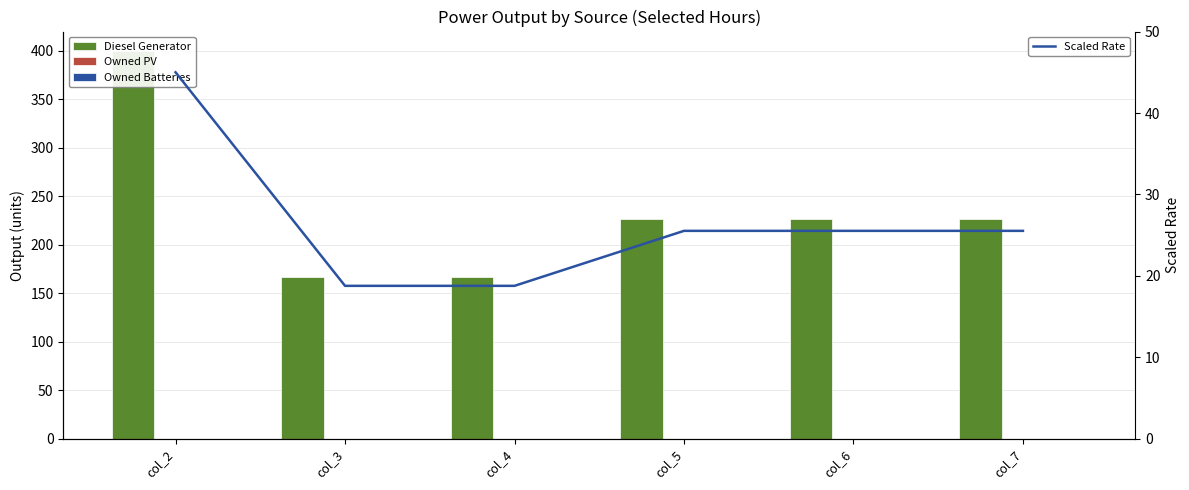

Reading left to right, list all the values displayed in this chart.

Diesel Generator: col_2=400.0	col_3=167.0	col_4=167.0	col_5=227.0	col_6=227.0	col_7=227.0
Owned PV: col_2=0.0	col_3=0.0	col_4=0.0	col_5=0.0	col_6=0.0	col_7=0.0
Owned Batteries: col_2=0.0	col_3=0.0	col_4=0.0	col_5=0.0	col_6=0.0	col_7=0.0
Scaled Rate: col_2=45.0	col_3=18.8	col_4=18.8	col_5=25.5	col_6=25.5	col_7=25.5